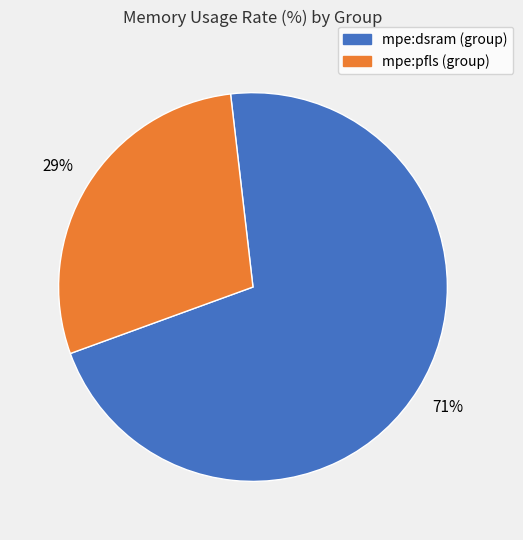

Is there any slice that represents more than half of the pie?

Yes